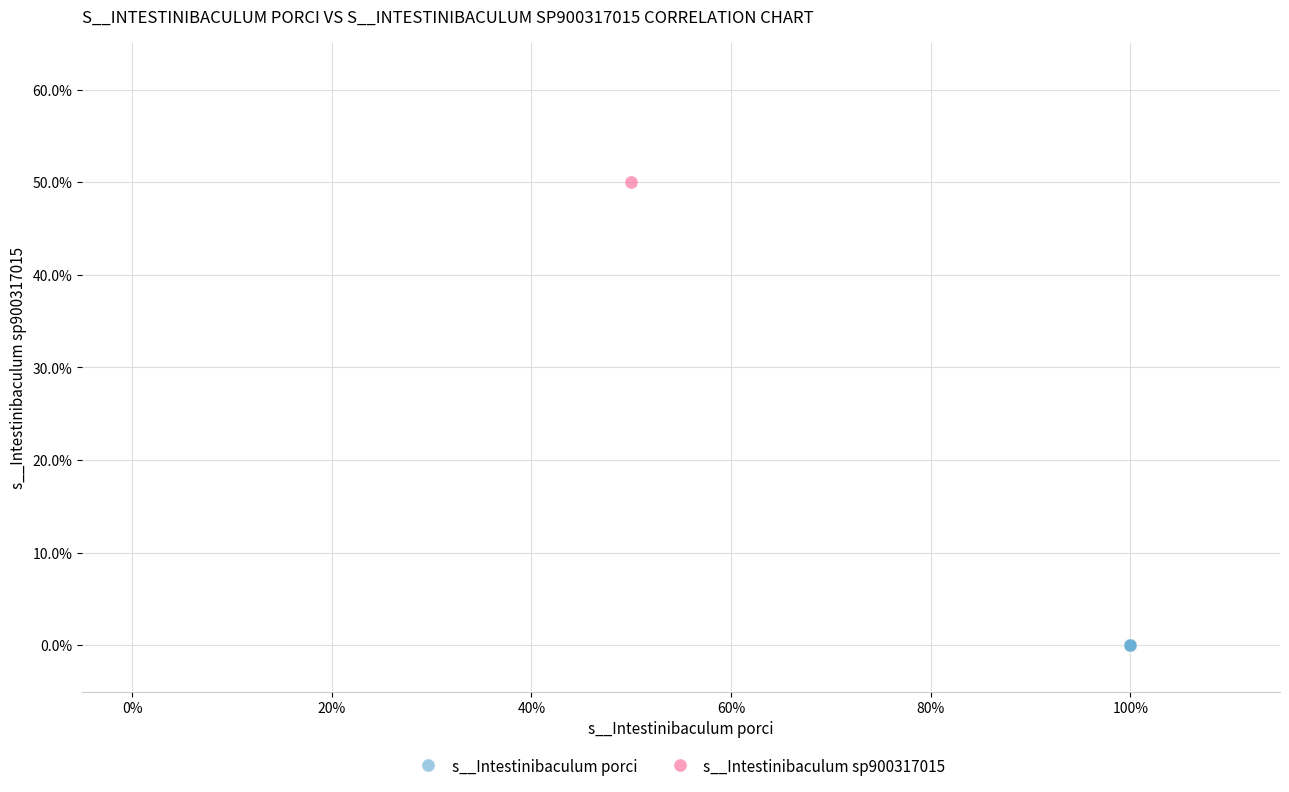

Which series reaches the maximum Y coordinate?

s__Intestinibaculum sp900317015